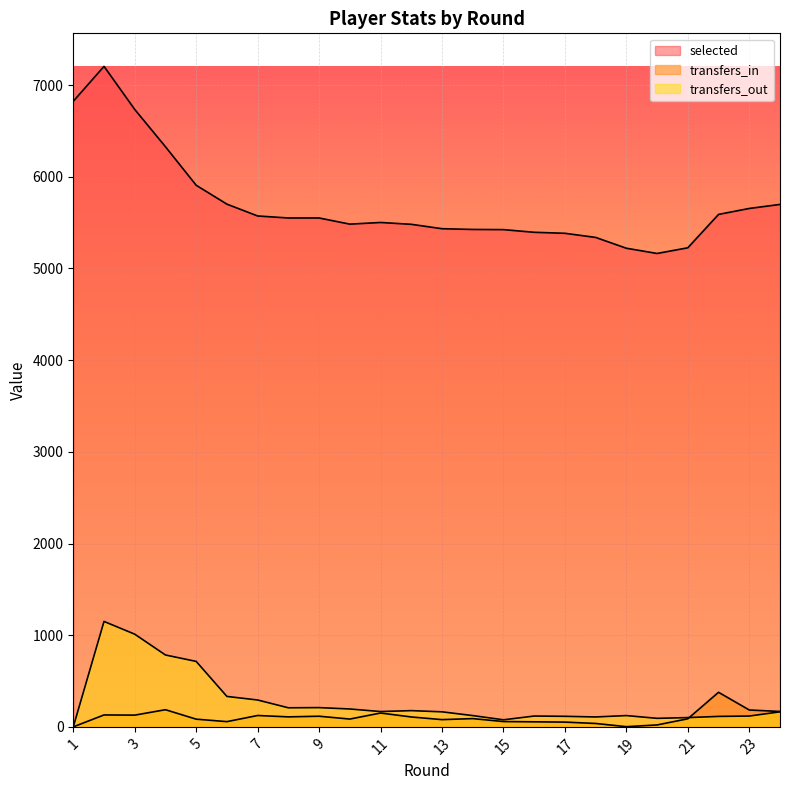

True or false: transfers_out and selected cross at least once.

False